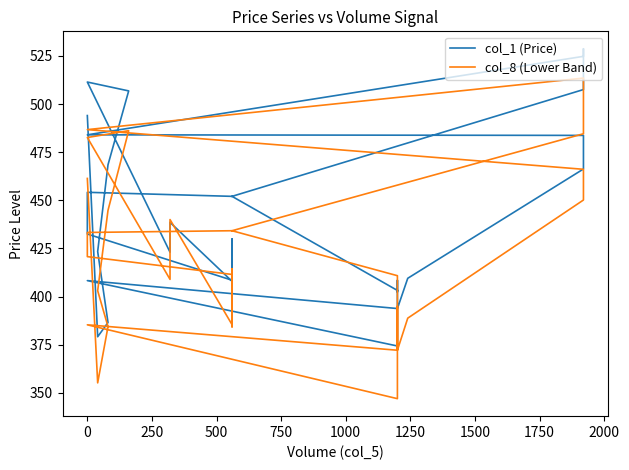

True or false: col_1 (Price) and col_8 (Lower Band) intersect in this chart.

True